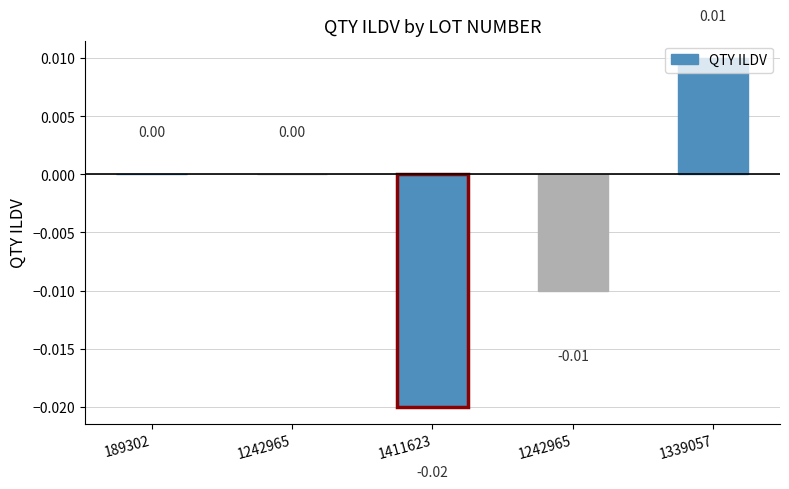

What is the label of the 3rd bar from the right?

1411623